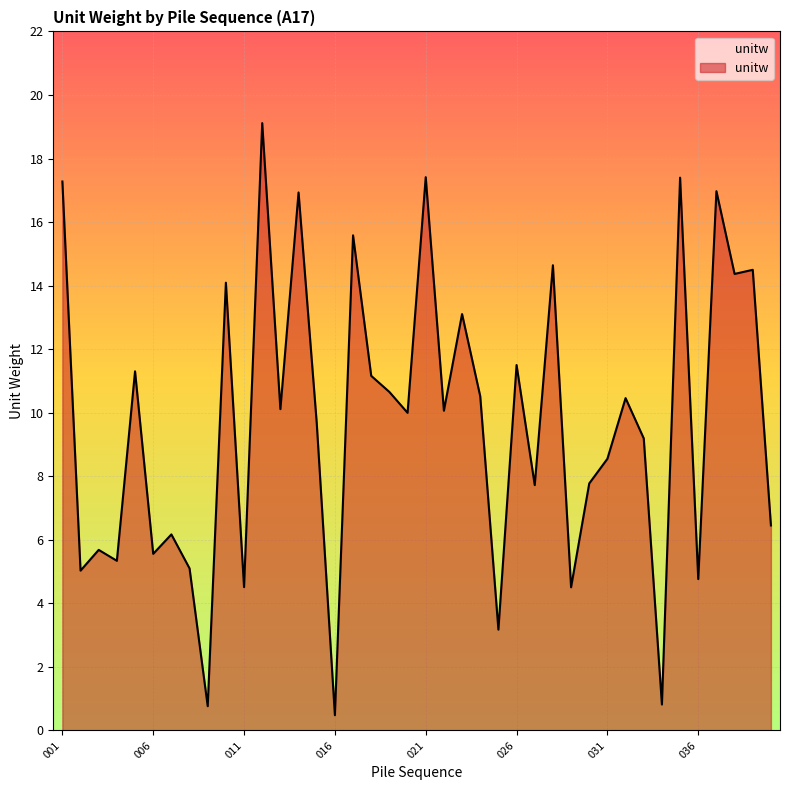

What is the greatest value displayed?

19.1